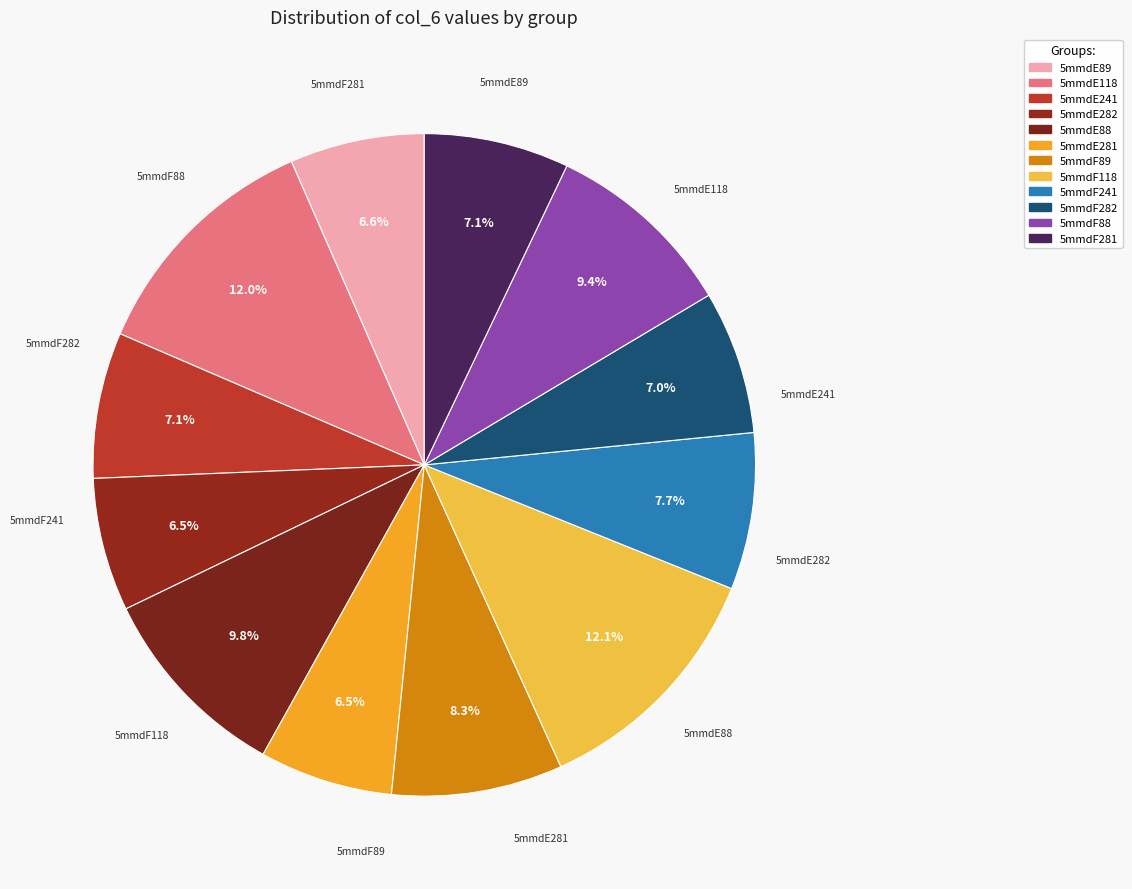

Rank the categories by value from highest to lowest.

5mmdF118, 5mmdE118, 5mmdE88, 5mmdF88, 5mmdF89, 5mmdF241, 5mmdE241, 5mmdF281, 5mmdF282, 5mmdE89, 5mmdE281, 5mmdE282